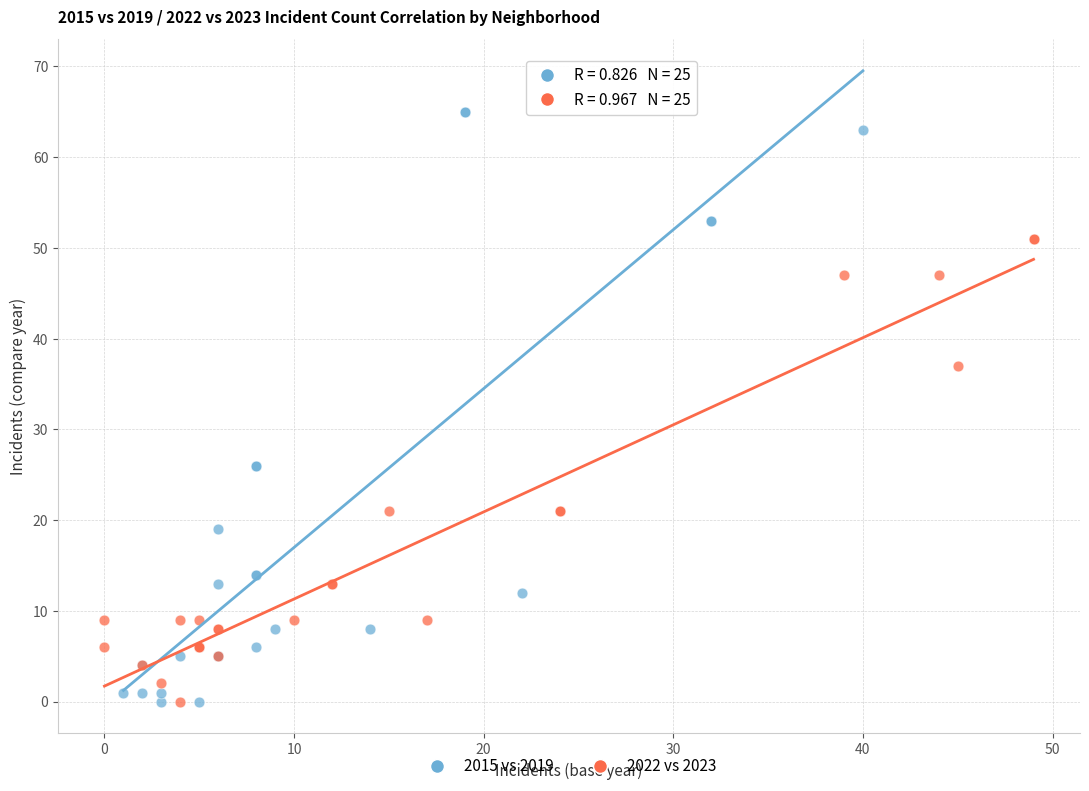

What are all the series names shown in the legend?

2015 vs 2019, 2022 vs 2023